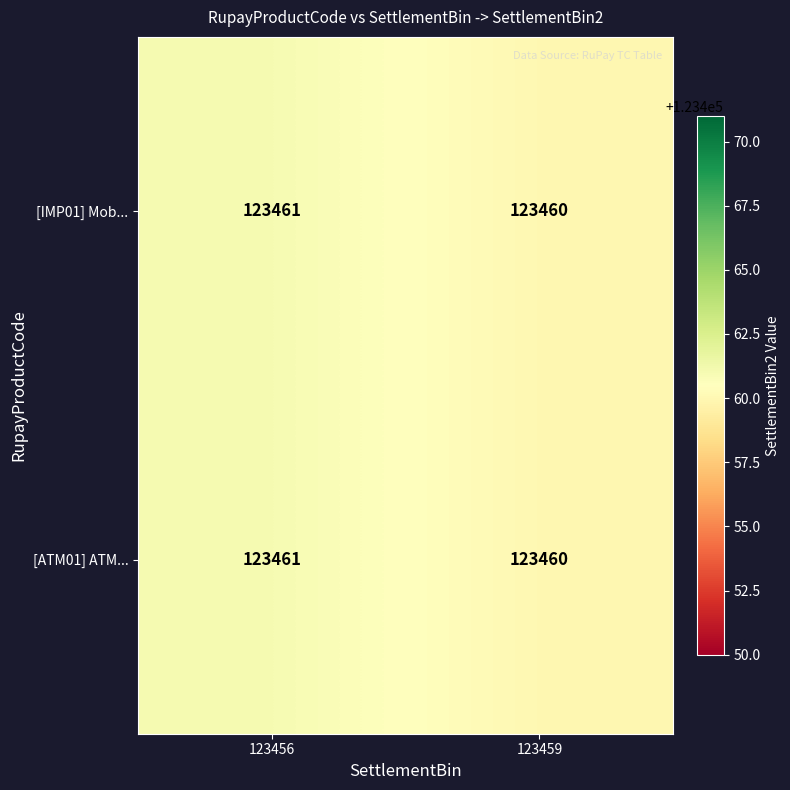

Rank the categories by [ATM01] ATM... value from lowest to highest.

123459, 123456